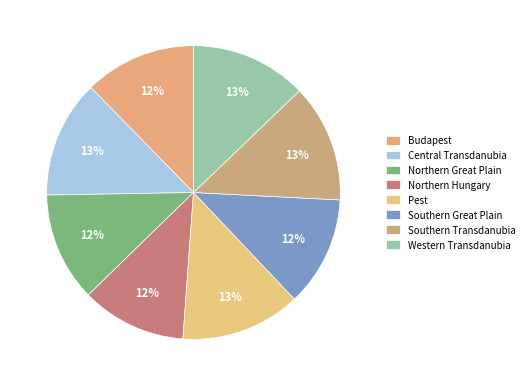

Which category has the smallest portion of the pie?

Northern Hungary